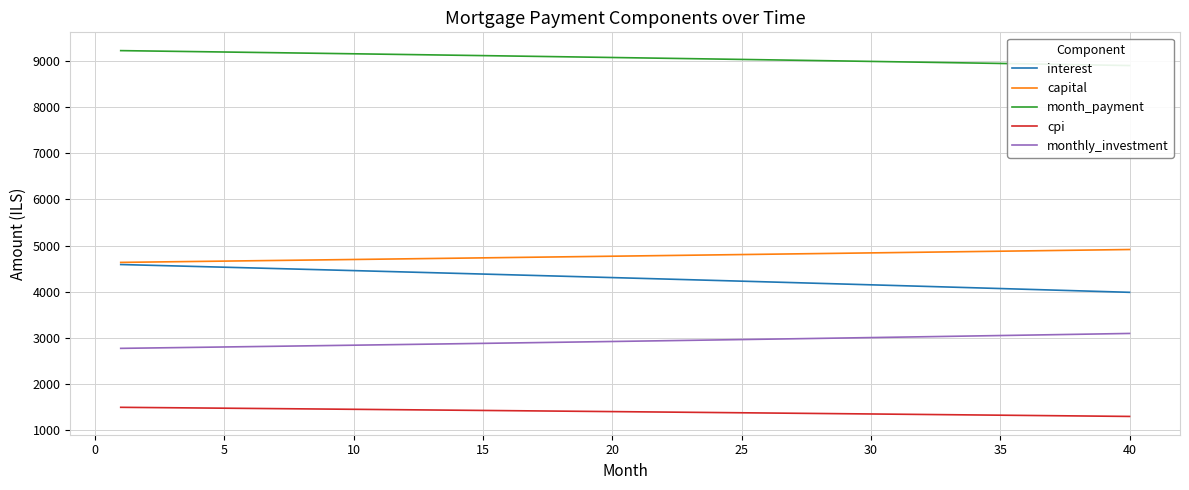

What is the maximum value for monthly_investment?

3096.5